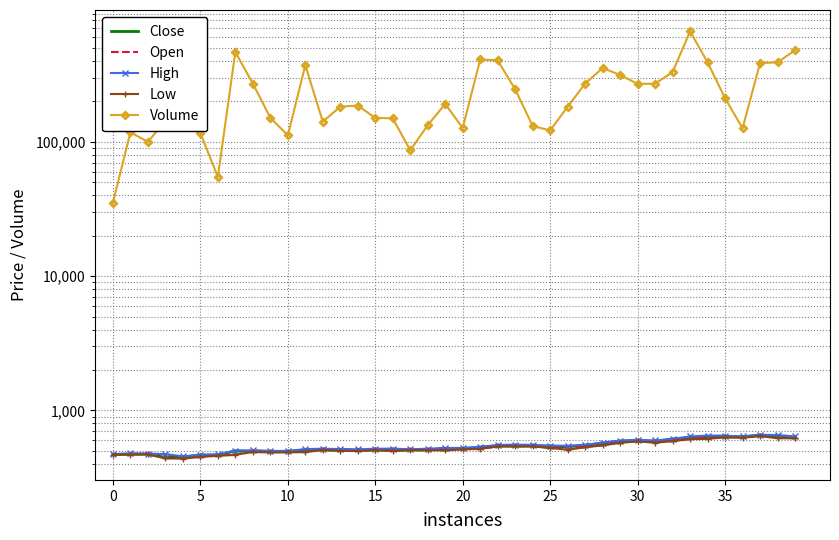

List the series in order of their peak value, highest first.

Volume, High, Open, Close, Low